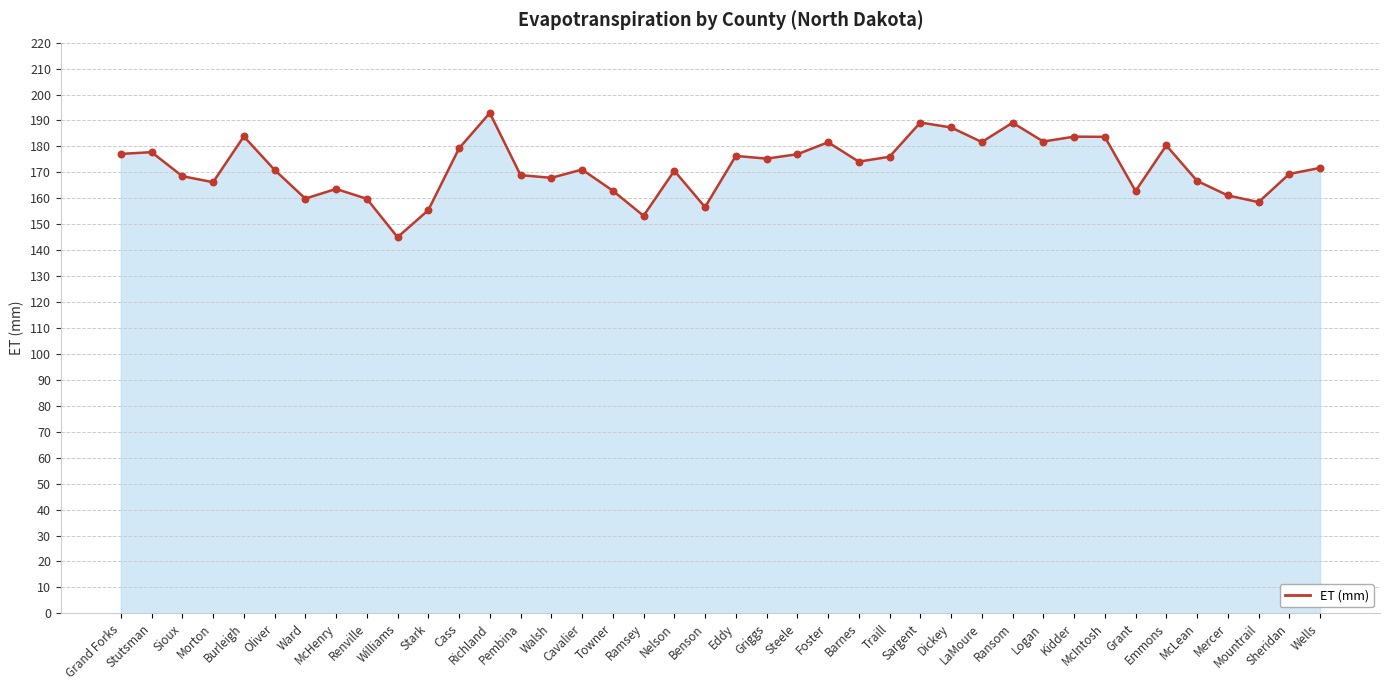

Approximately how many times larger is the value at Dickey compared to Ward?

1.2